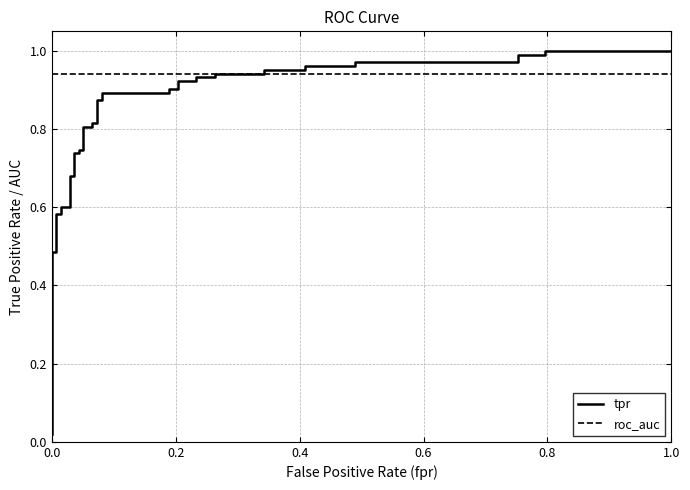

How many lines are shown in the chart?

2